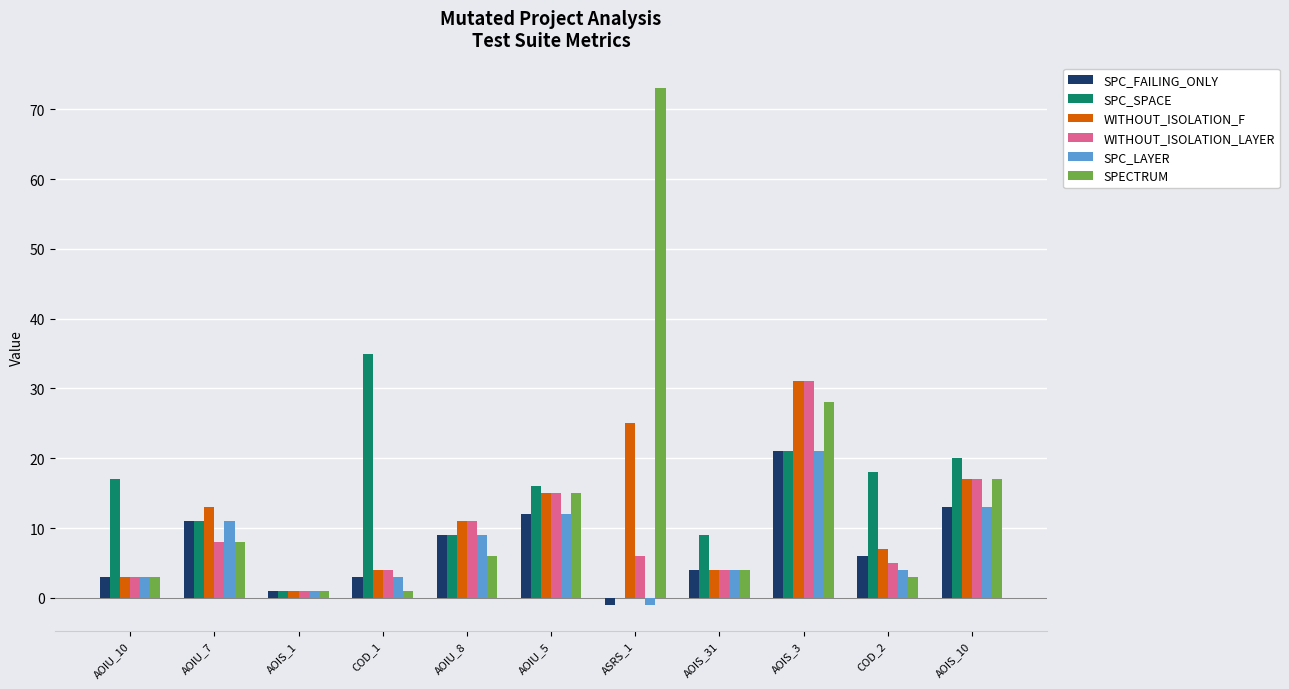

True or false: WITHOUT_ISOLATION_F has a value of 7 at COD_2.

True